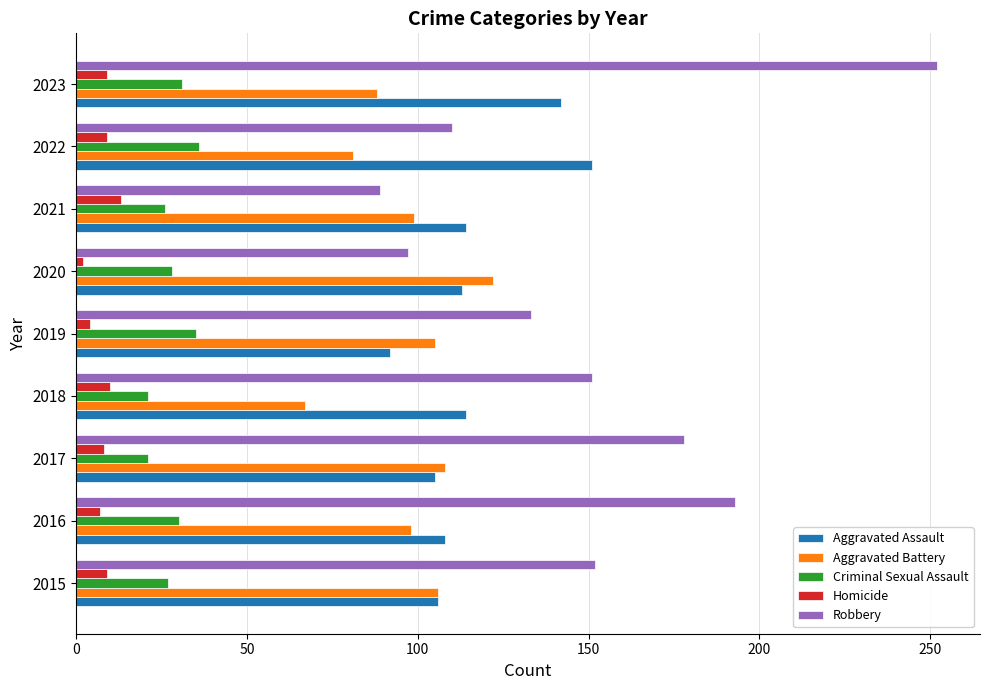

Which series changed the most between 2019 and 2023?

Robbery